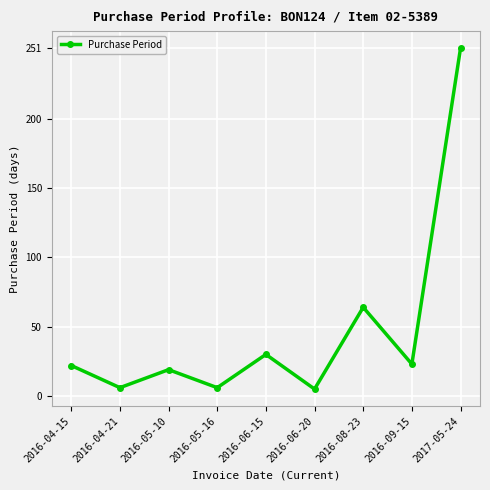

How many points are higher than both their immediate neighbors (excluding endpoints)?

3